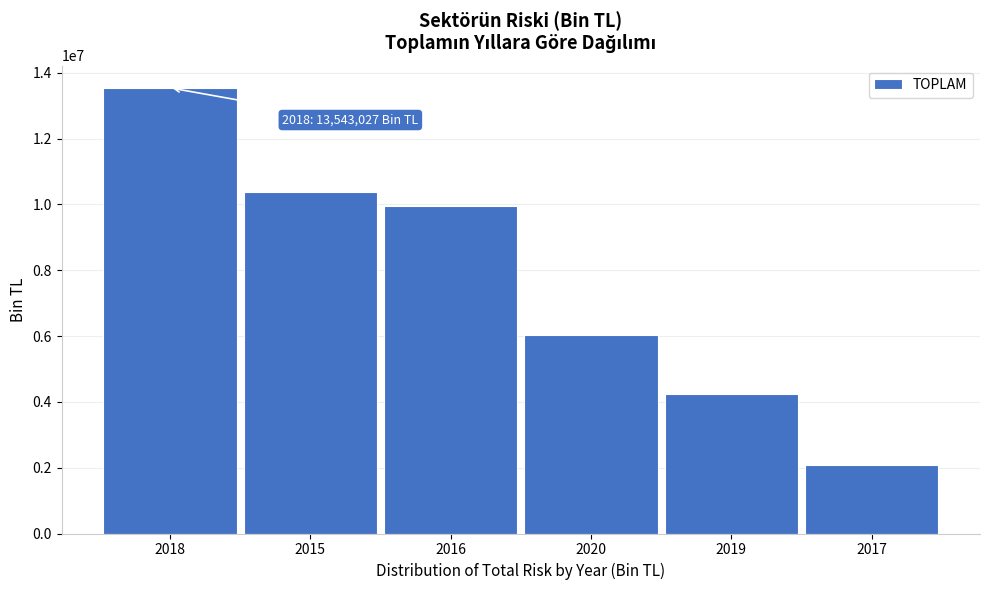

Reading left to right, extract all data points from this chart.

2018=13543026.7	2015=10392911.0	2016=9959823.3	2020=6027048.0	2019=4250751.6	2017=2078396.8